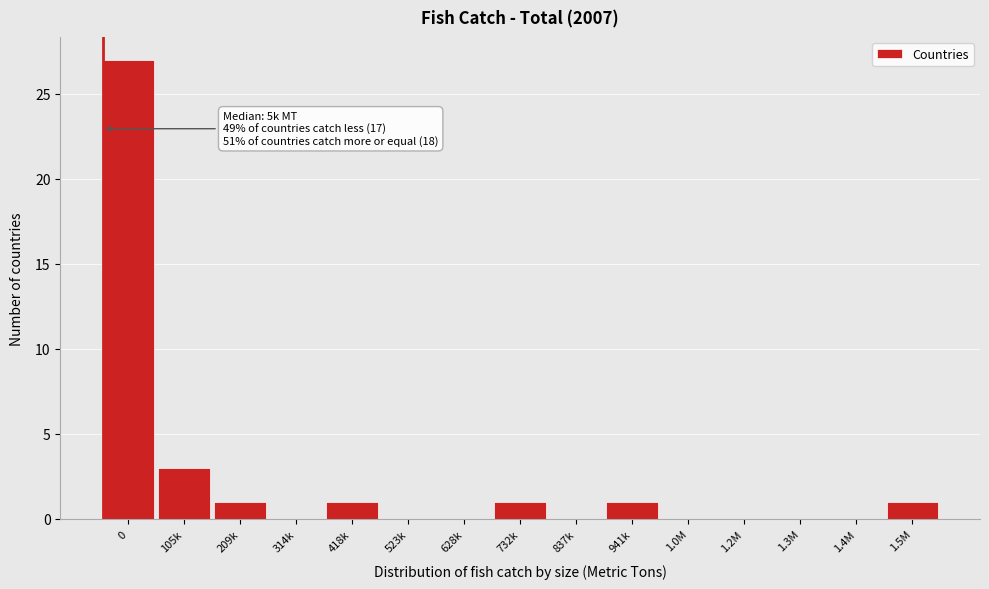

Reading left to right, list all the values displayed in this chart.

0=27	105k=3	209k=1	314k=0	418k=1	523k=0	628k=0	732k=1	837k=0	941k=1	1.0M=0	1.2M=0	1.3M=0	1.4M=0	1.5M=1